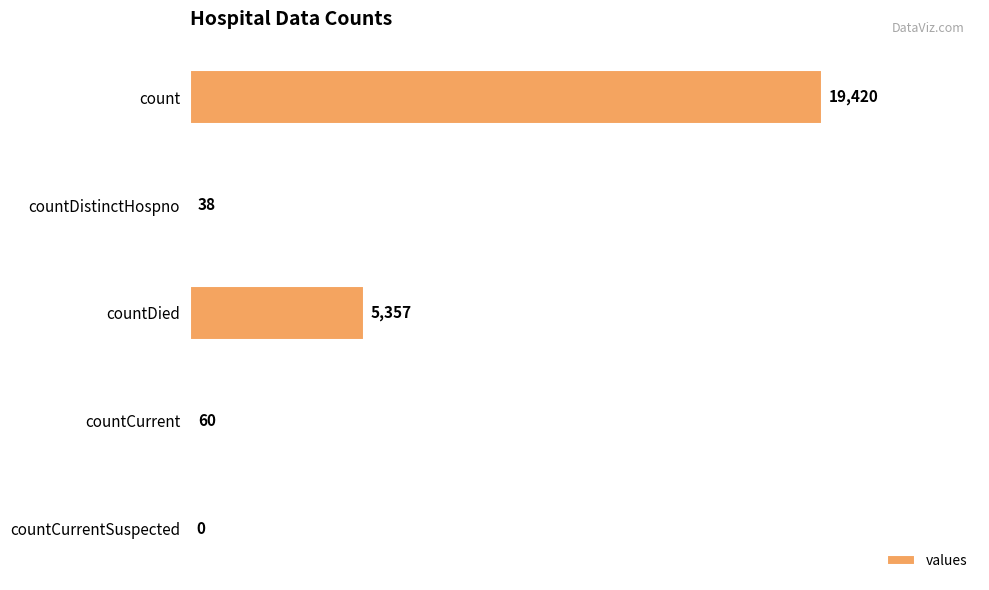

Is it true that the value at countDied is 5357?

True